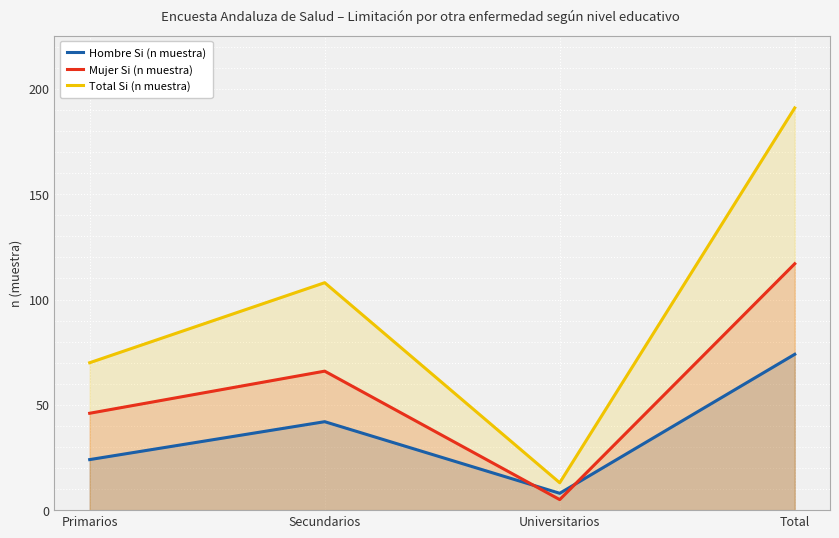

Reading right to left, transcribe all the data shown in this chart.

Hombre Si (n muestra): 74	8	42	24
Mujer Si (n muestra): 117	5	66	46
Total Si (n muestra): 191	13	108	70